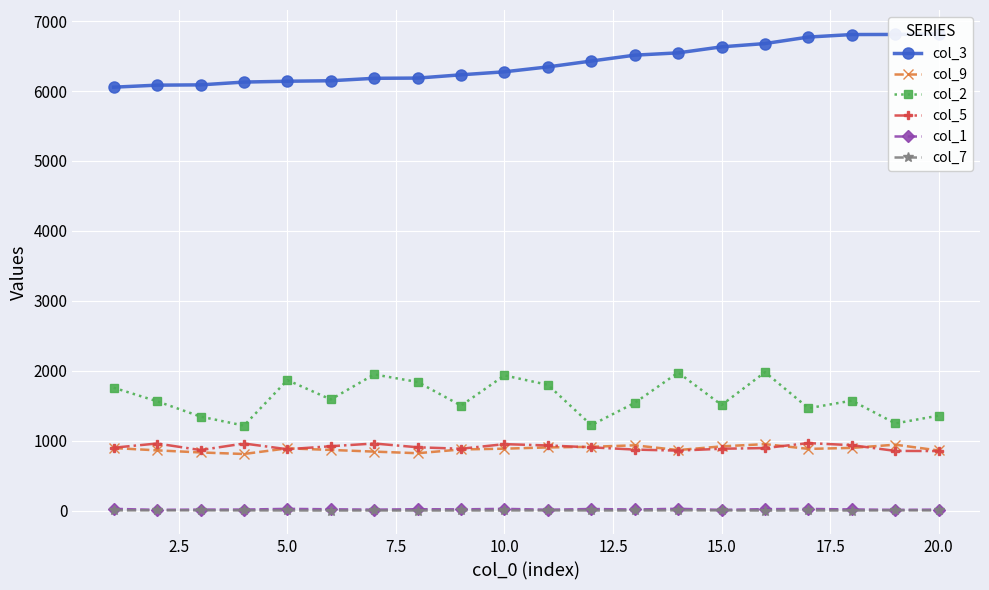

True or false: col_9 has more than 1 interior local peaks.

True